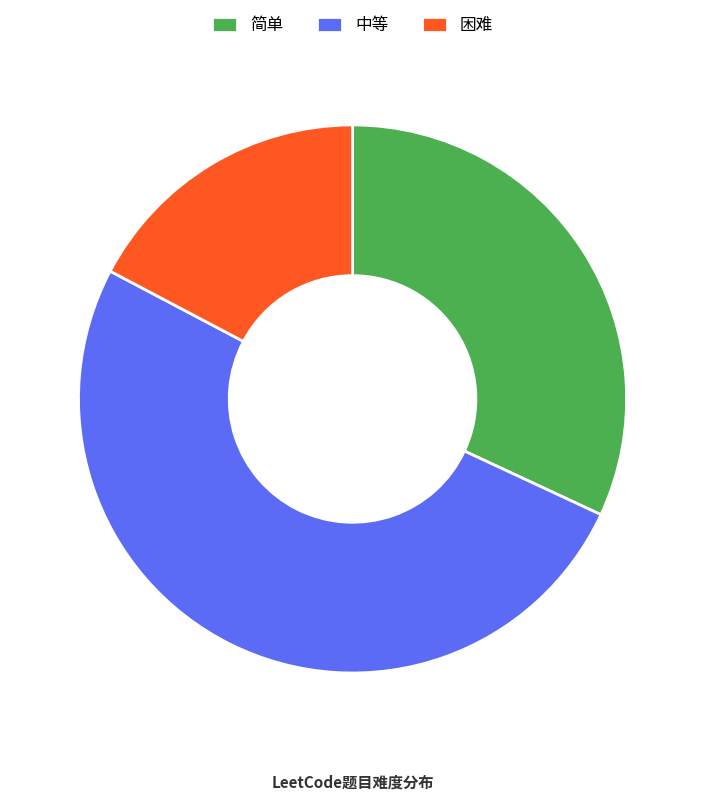

Which slice is the largest?

中等